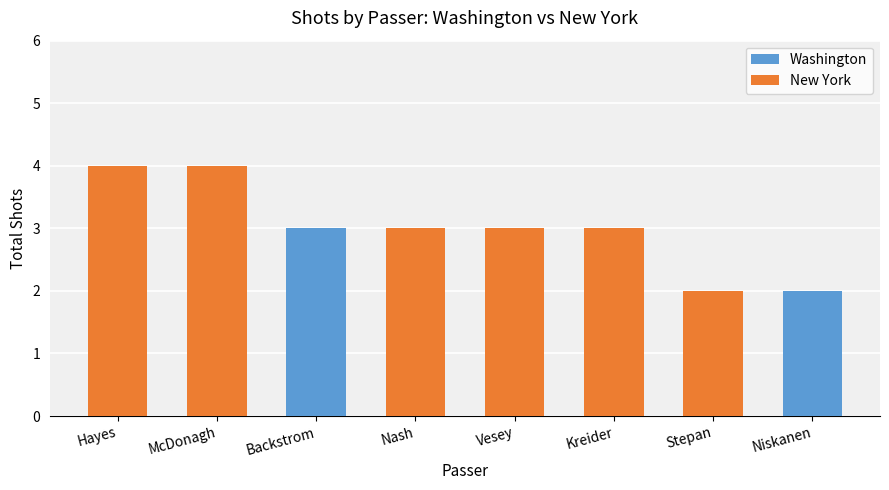

True or false: Washington has a value of 0 at Nash.

True